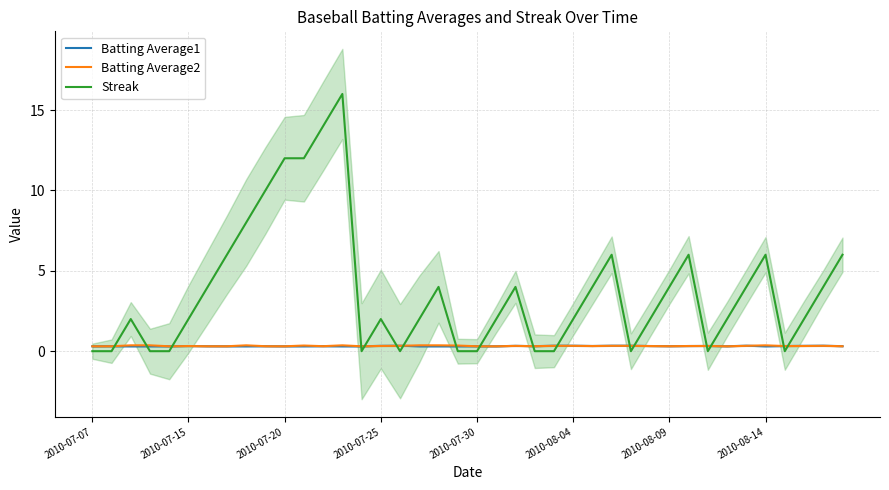

What are all the series names shown in the legend?

Batting Average1, Batting Average2, Streak